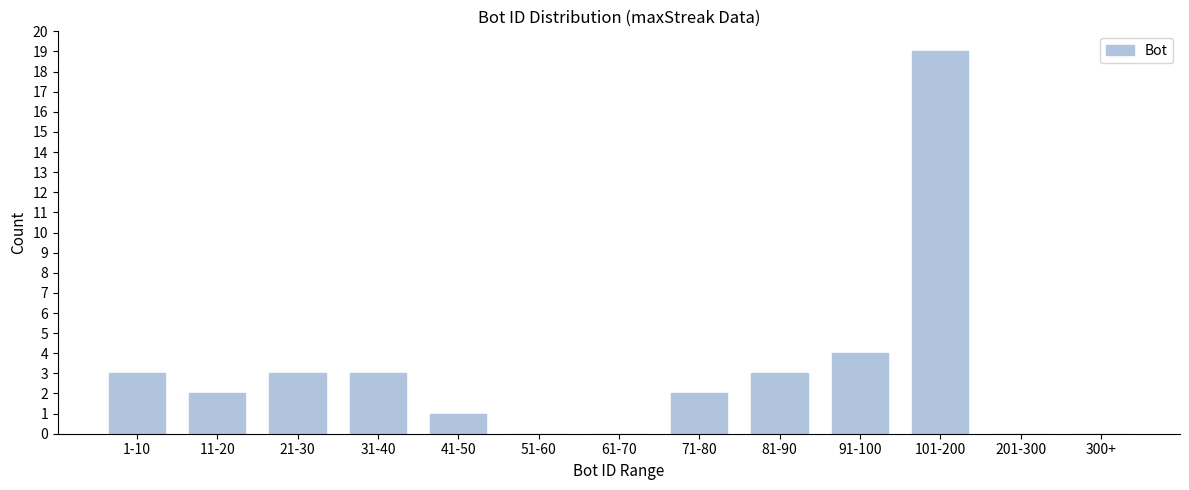

Reading left to right, transcribe all the data shown in this chart.

1-10=3	11-20=2	21-30=3	31-40=3	41-50=1	51-60=0	61-70=0	71-80=2	81-90=3	91-100=4	101-200=19	201-300=0	300+=0